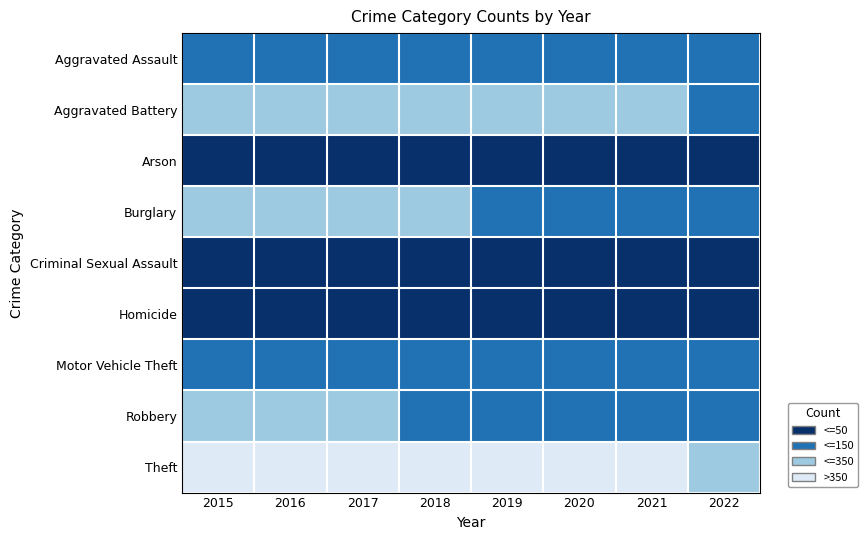

Reading left to right, list all the values displayed in this chart.

Aggravated Assault: 2015=79	2016=79	2017=99	2018=93	2019=91	2020=99	2021=131	2022=73
Aggravated Battery: 2015=169	2016=164	2017=194	2018=160	2019=193	2020=186	2021=175	2022=98
Arson: 2015=8	2016=3	2017=4	2018=6	2019=4	2020=5	2021=3	2022=8
Burglary: 2015=286	2016=307	2017=318	2018=176	2019=127	2020=104	2021=92	2022=71
Criminal Sexual Assault: 2015=21	2016=20	2017=23	2018=33	2019=31	2020=24	2021=25	2022=20
Homicide: 2015=7	2016=10	2017=13	2018=12	2019=8	2020=9	2021=19	2022=7
Motor Vehicle Theft: 2015=121	2016=128	2017=122	2018=96	2019=107	2020=123	2021=149	2022=126
Robbery: 2015=172	2016=196	2017=213	2018=132	2019=143	2020=101	2021=88	2022=76
Theft: 2015=561	2016=594	2017=599	2018=521	2019=563	2020=453	2021=435	2022=301